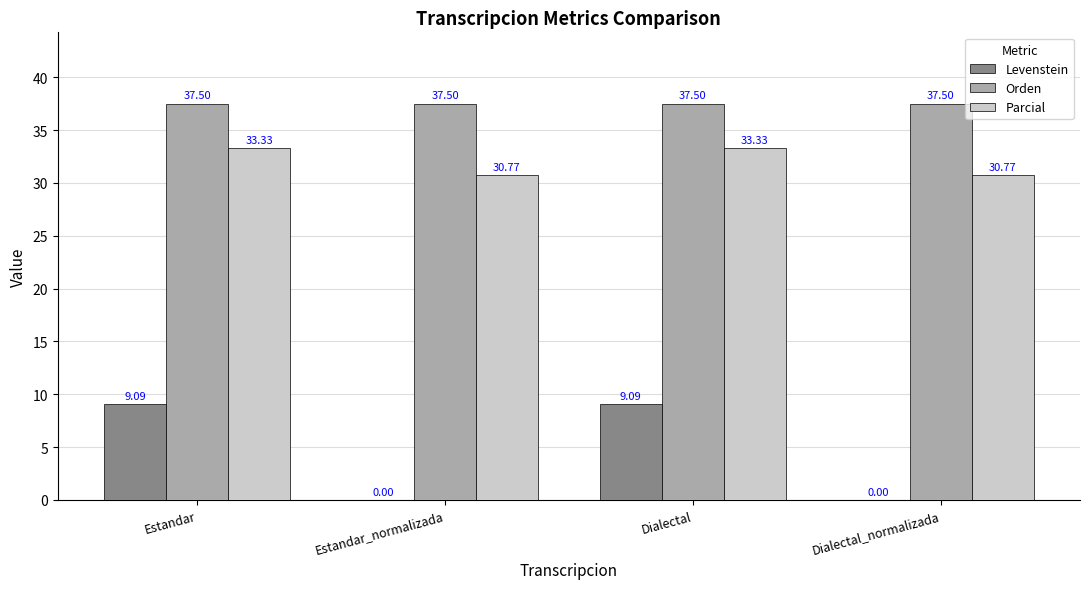

What is the greatest value displayed?

37.5